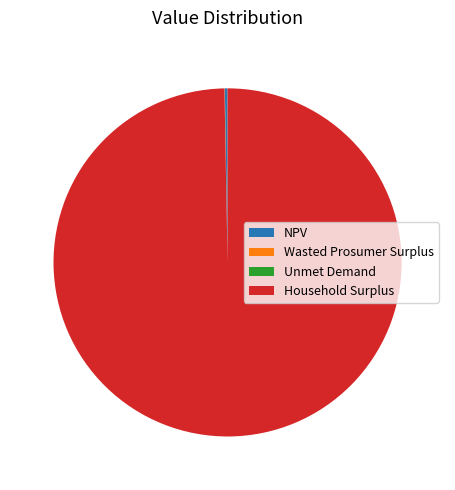

Which slice is the largest?

Household Surplus